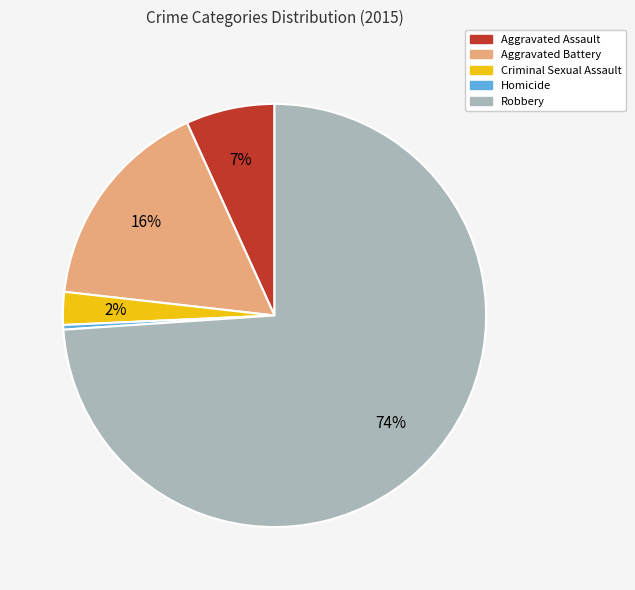

How many slices are in this pie chart?

5